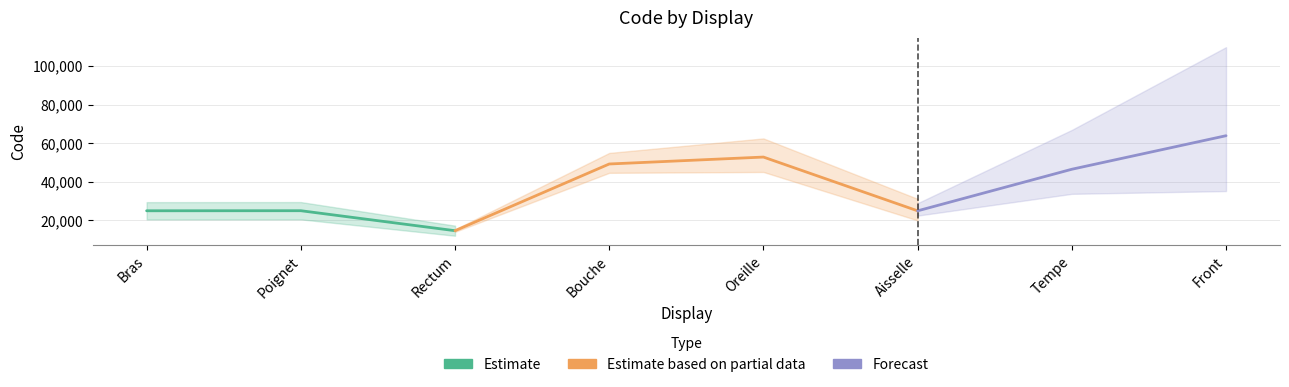

What position from the left is Rectum?

3